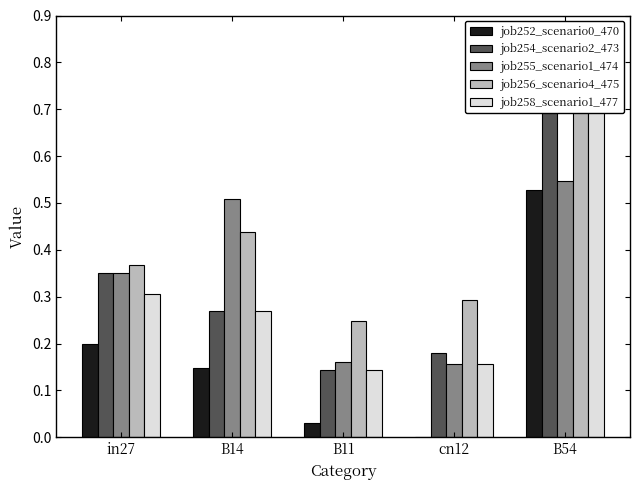

How many distinct data groups are displayed?

5